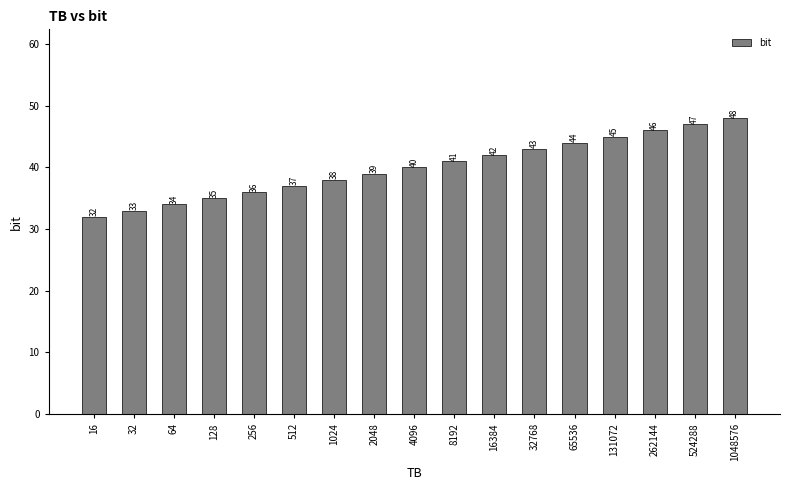

At which label is the value closest to 40?

4096